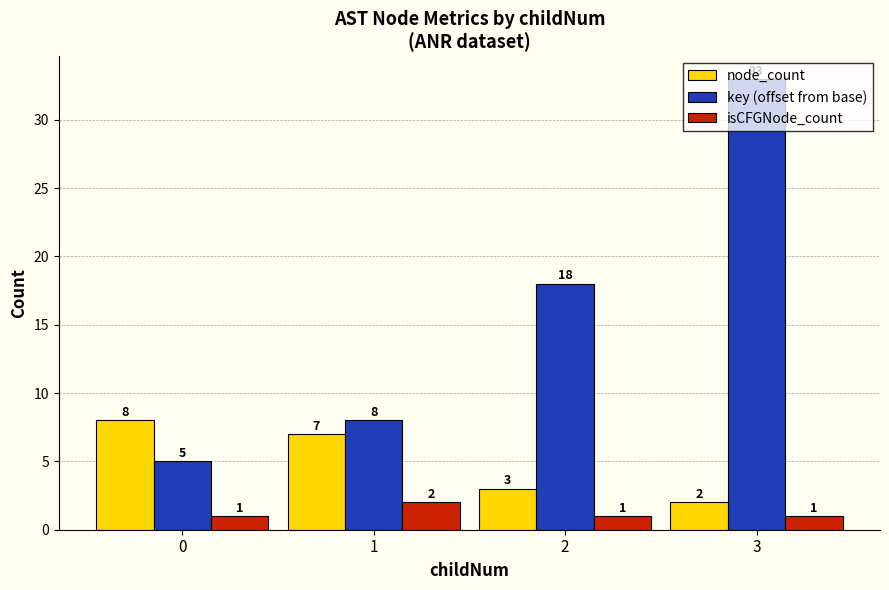

What is the total value across all series at 2?

22